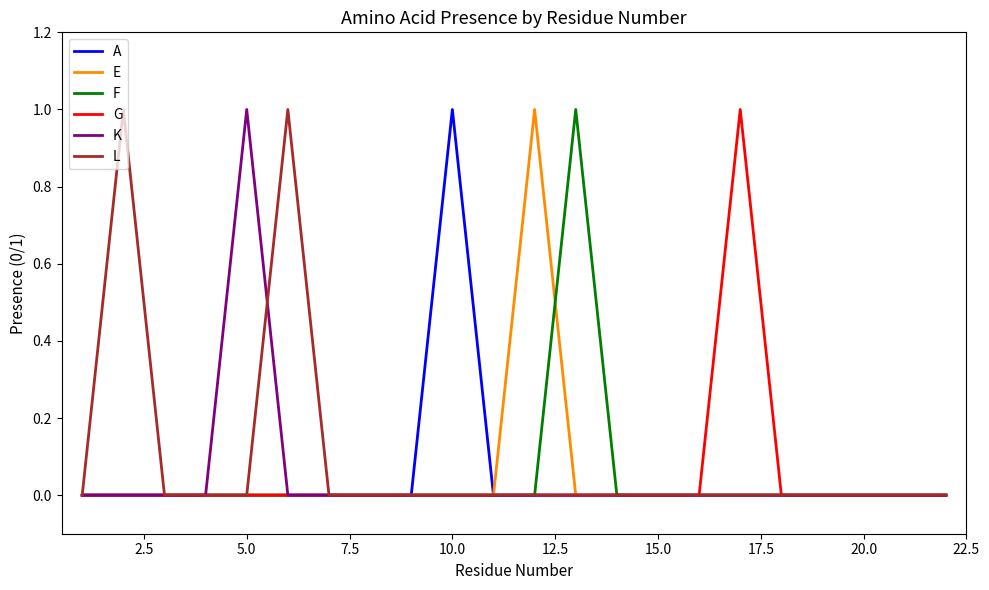

What are all the series names shown in the legend?

A, E, F, G, K, L